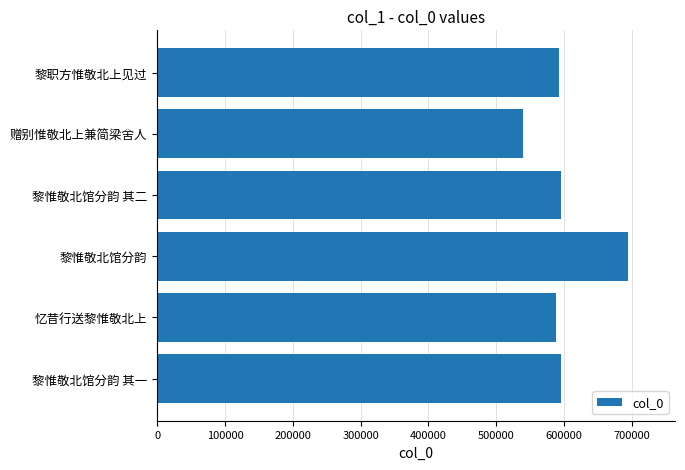

Read the value at 黎惟敬北馆分韵, to the nearest 50.

694050